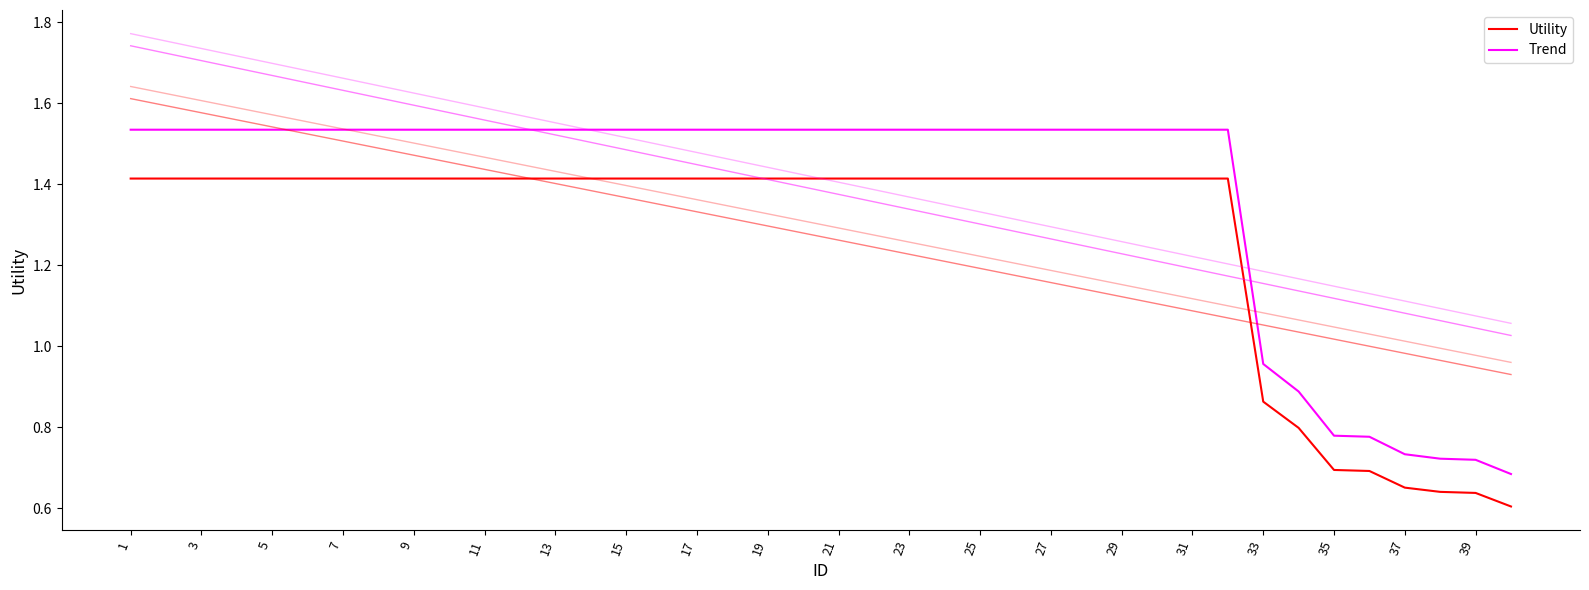

At which category is the sum across all series the highest?

1